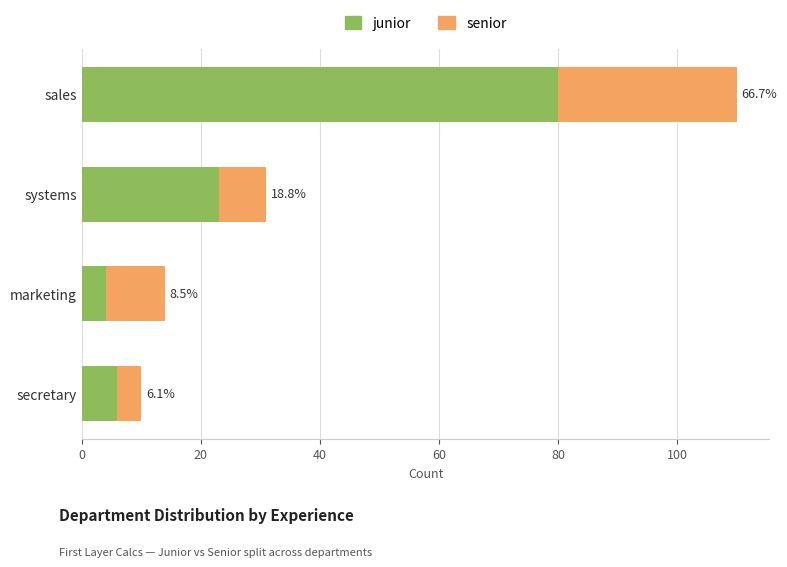

What is the difference between the second highest and minimum values in the junior series?

19